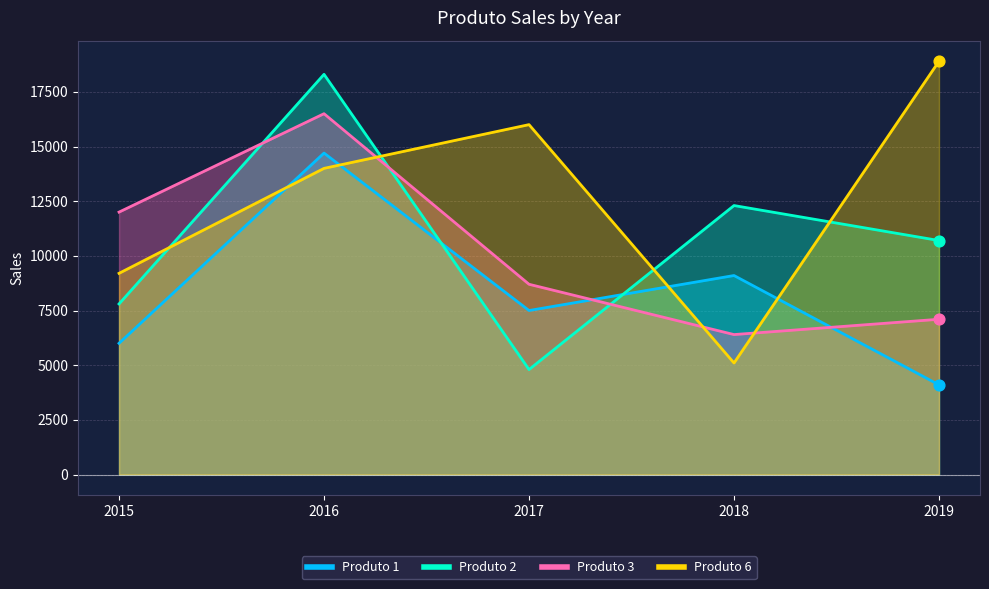

At which category is the sum across all series the highest?

2016